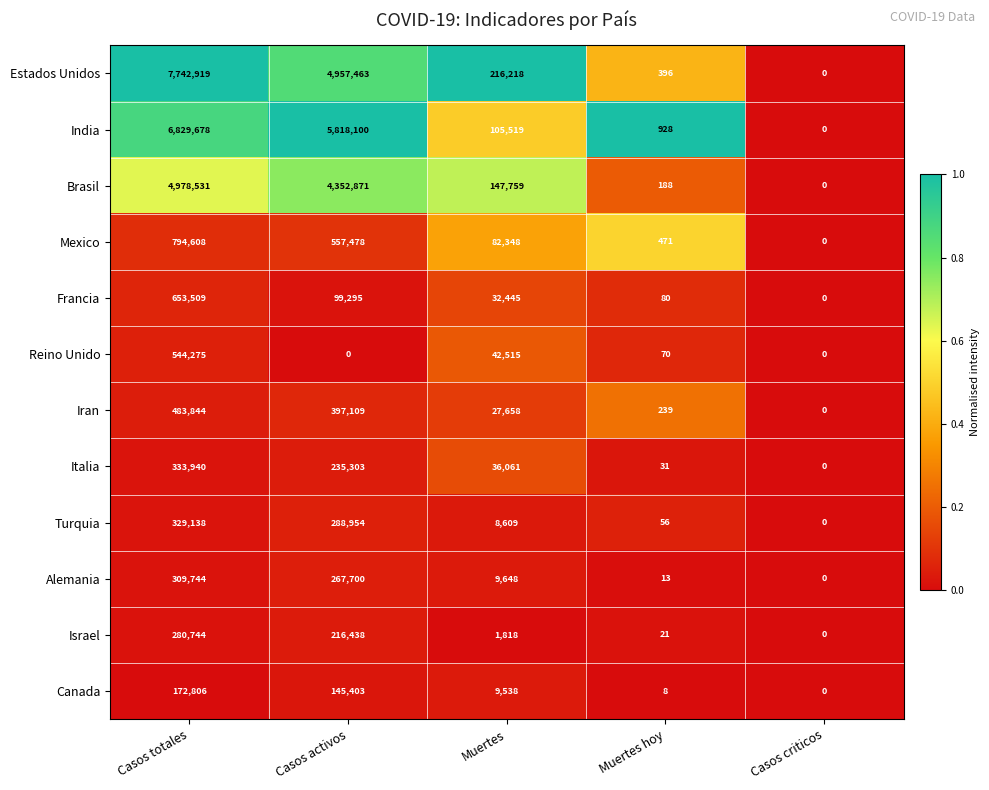

Which category has the highest value across all series?

Casos totales